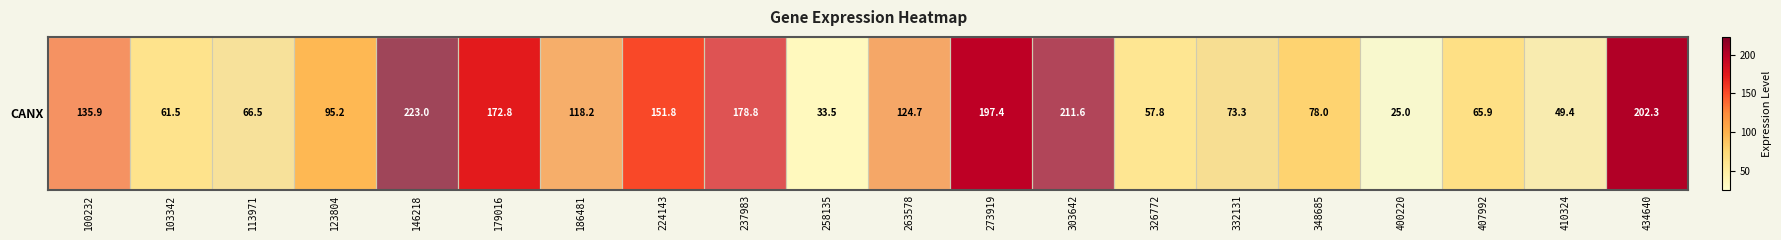

At which category does the chart reach its peak across all series?

146218